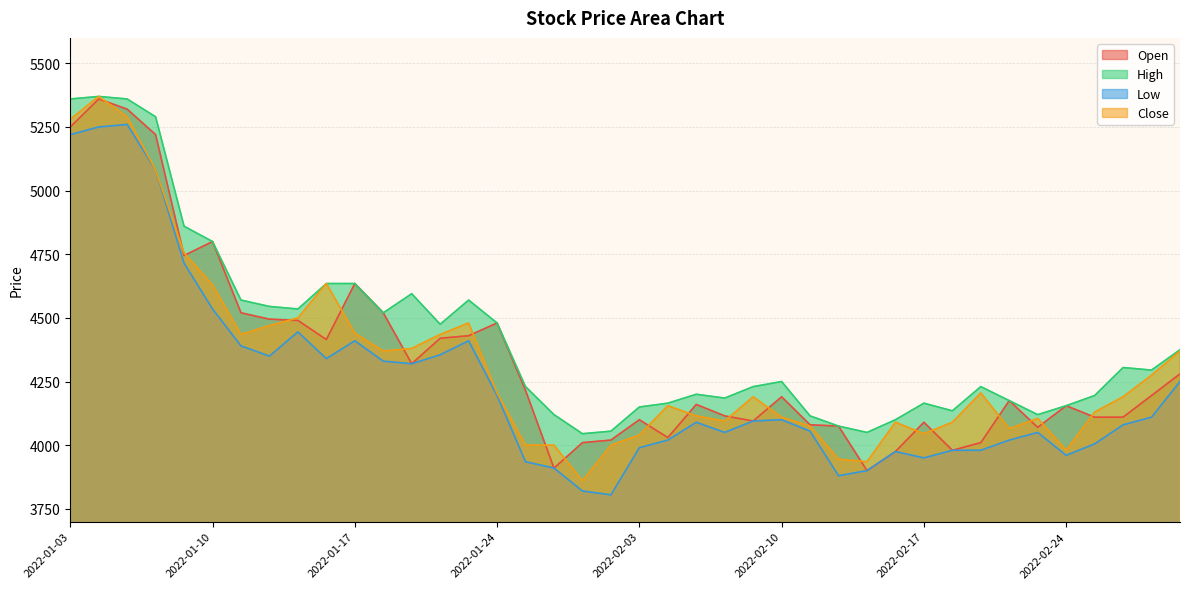

At which label does Close first exceed 4190?

2022-01-03